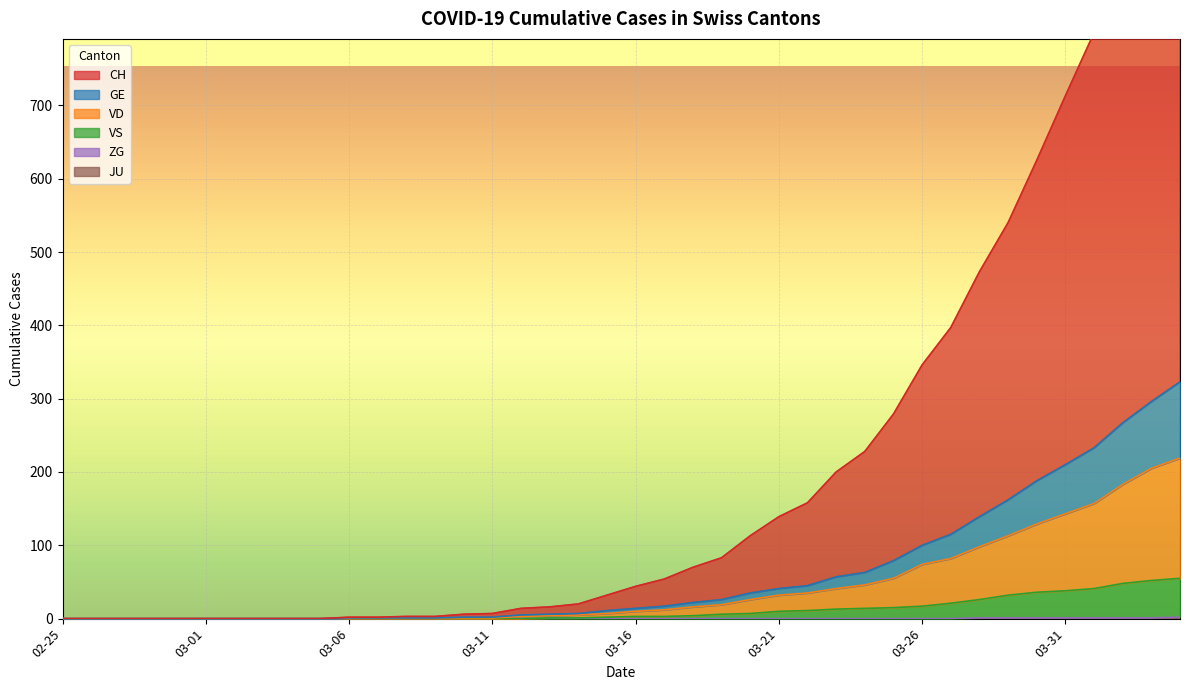

What is the label of the 10th point from the right?

03-26